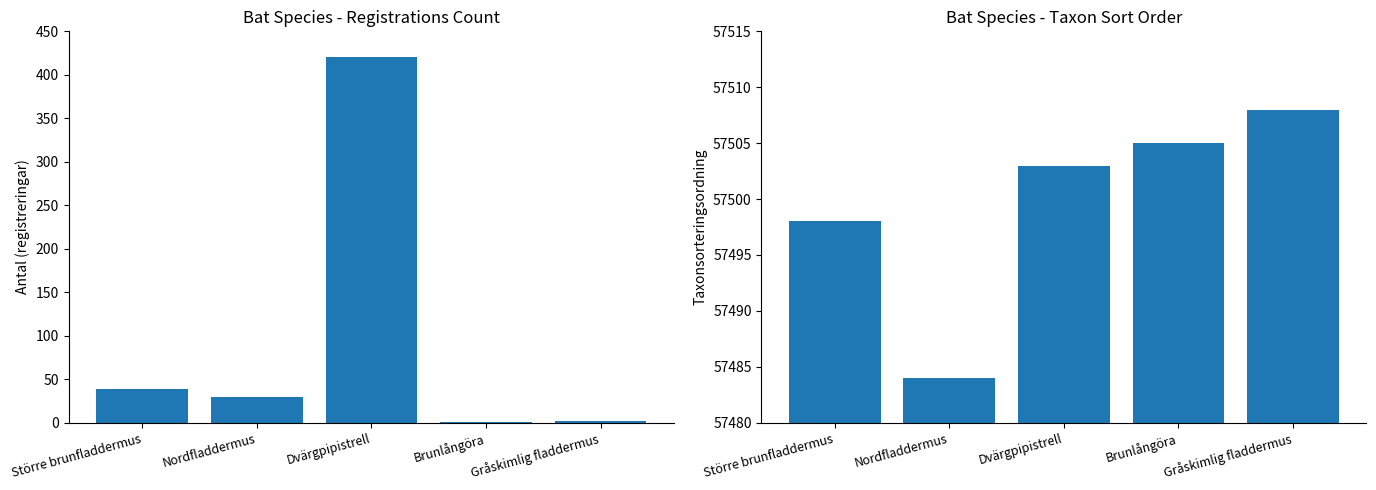

Is it true that Antal equals 30 at Nordfladdermus?

True